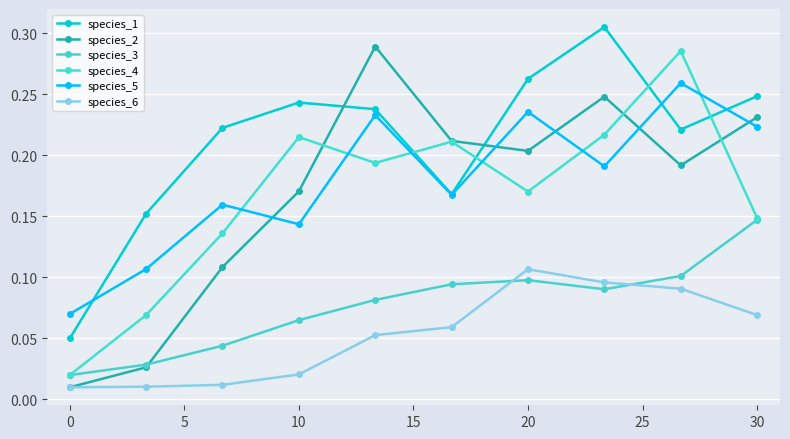

In species_5, how many points are higher than both neighbors (excluding endpoints)?

4